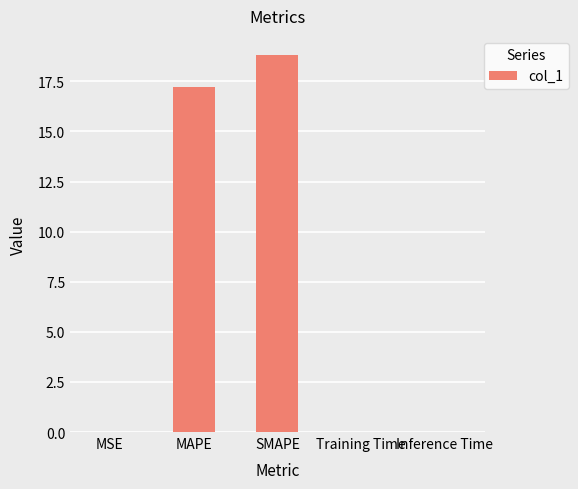

What is the sum of all values?

36.1